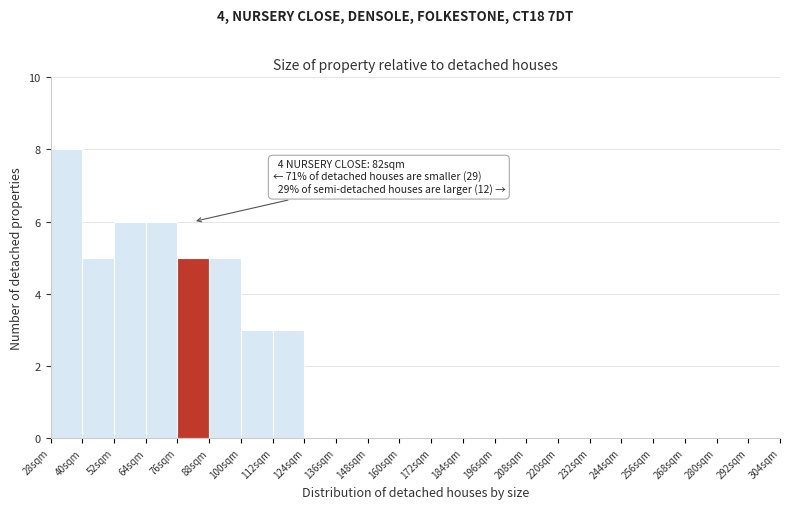

Which range on the x-axis has the tallest bar?

28 to 40